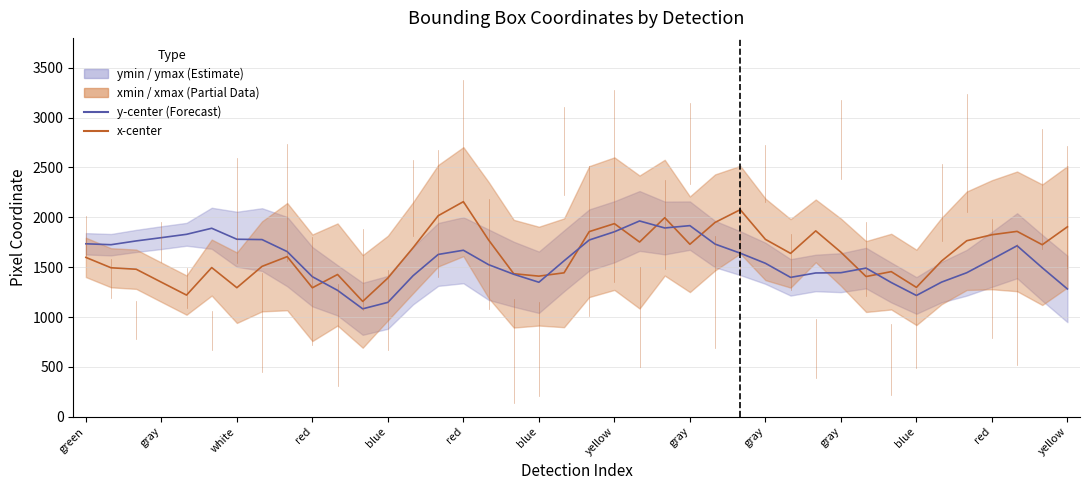

Is the value of y-center at 16 greater than the value of x-center at 39?

No